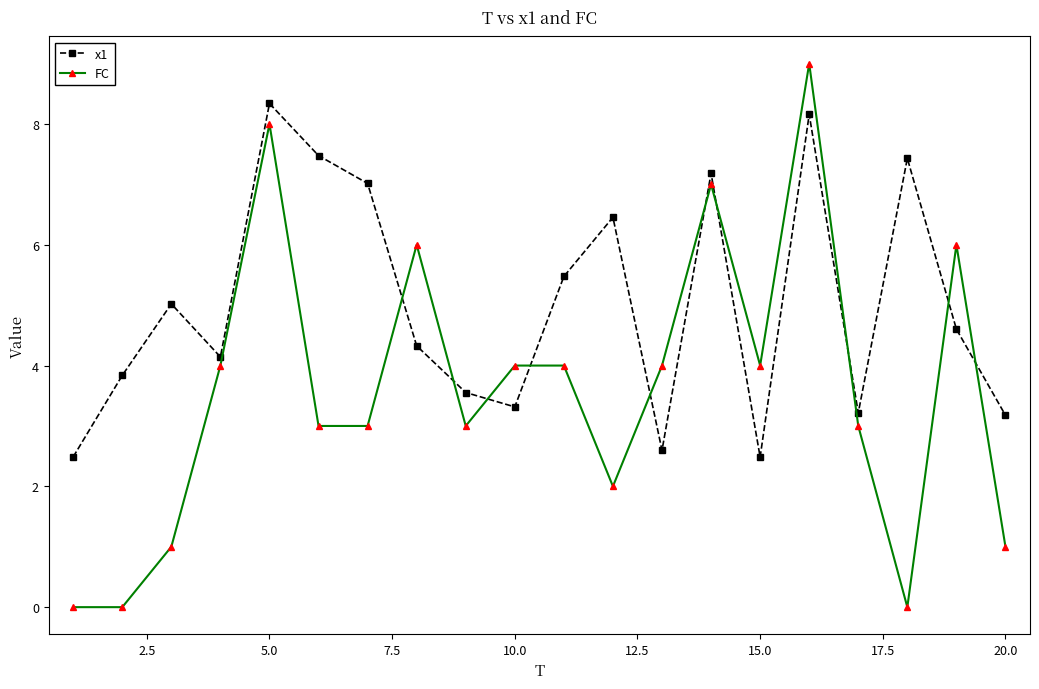

Which series has the largest range (max minus min)?

FC